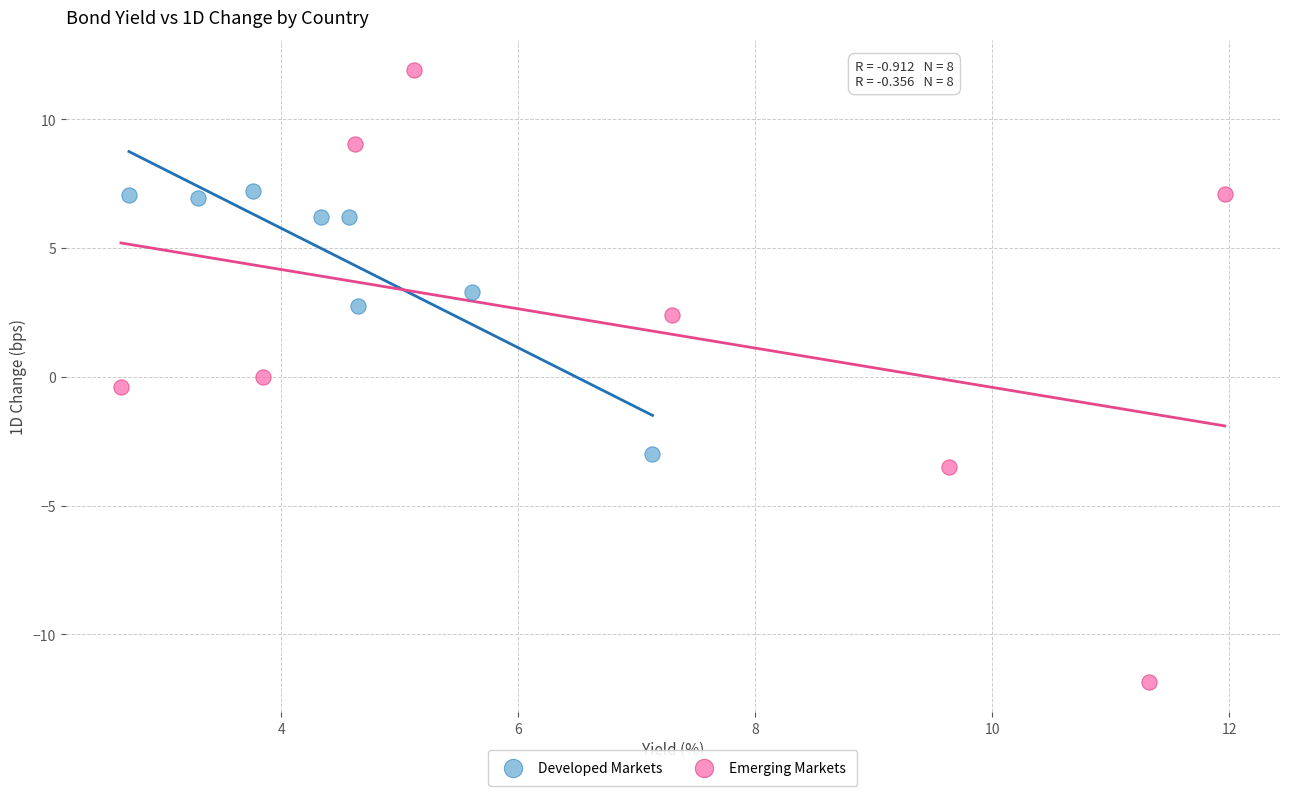

Which series reaches the minimum Y coordinate?

Emerging Markets